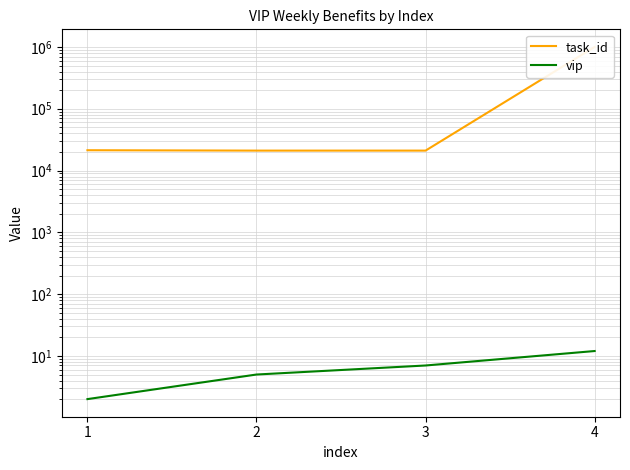

Reading left to right, extract all data points from this chart.

task_id: 1=21314	2=21016	3=21017	4=1000152
vip: 1=2	2=5	3=7	4=12